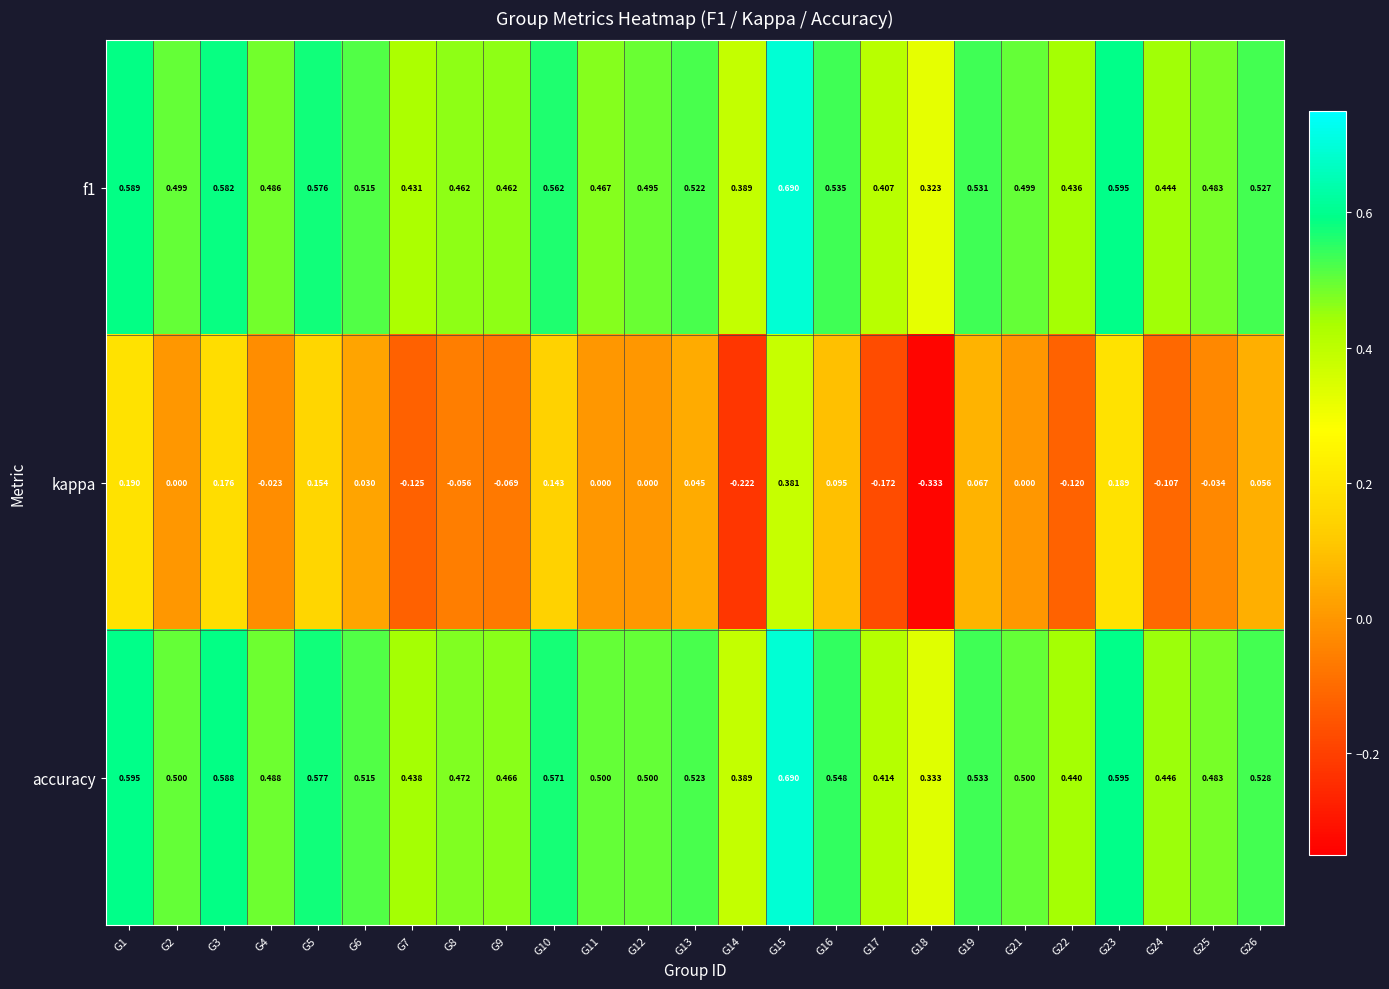

Between G4 and G8, which series saw the biggest shift?

kappa